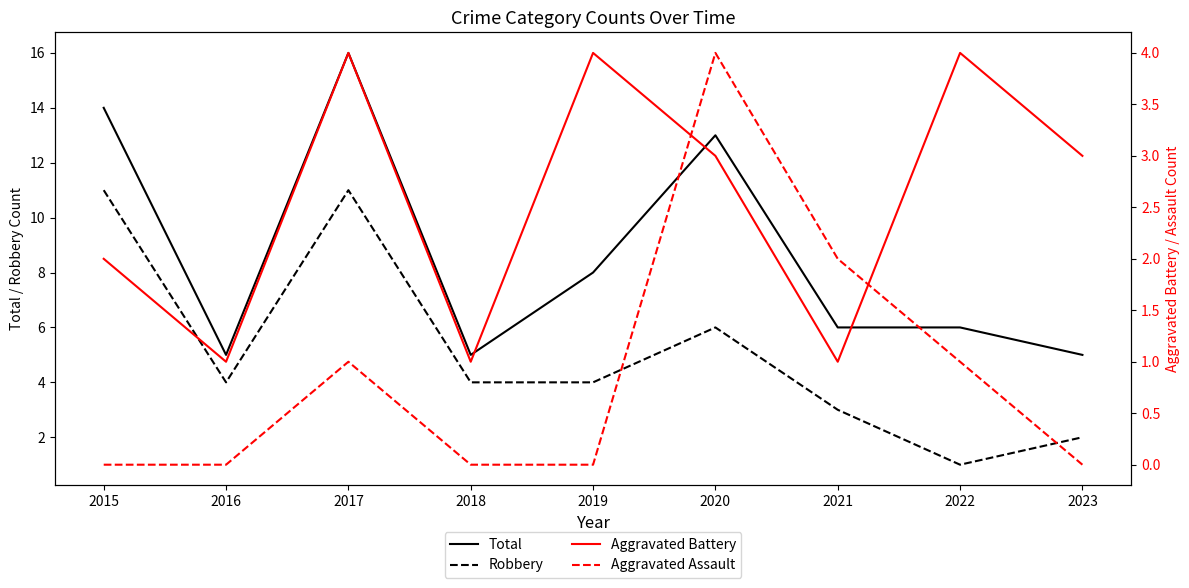

What is the difference between the maximum and second lowest values in the Robbery series?

9